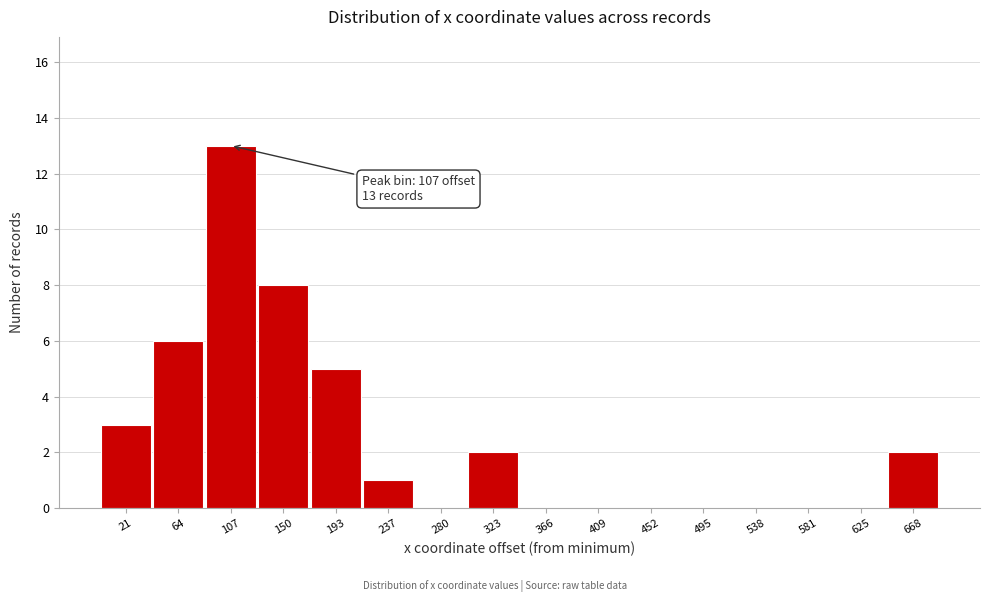

Over which range of the x-axis is the bar tallest?

85 to 130